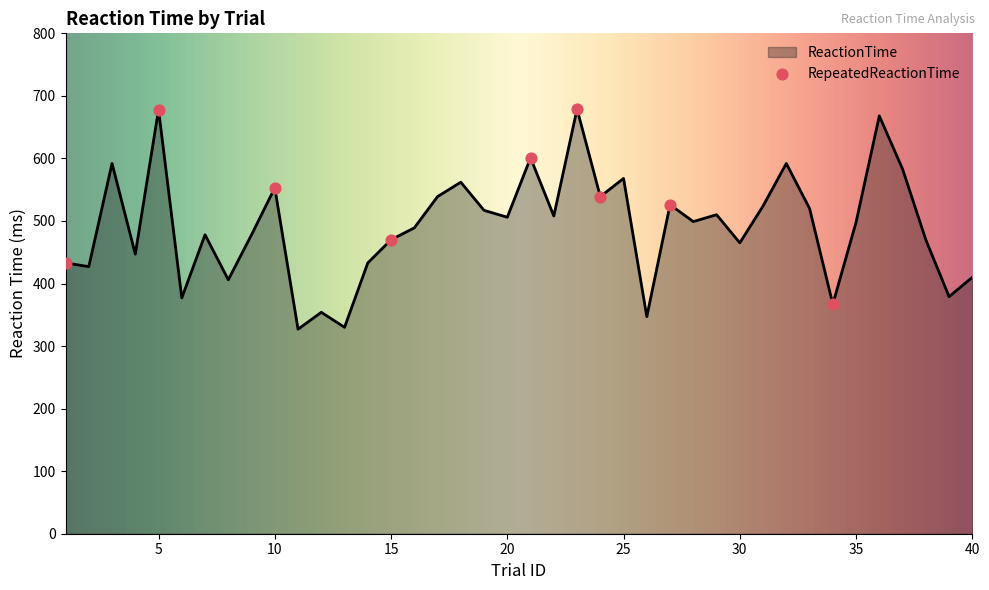

What is the difference between the maximum and minimum values?

352